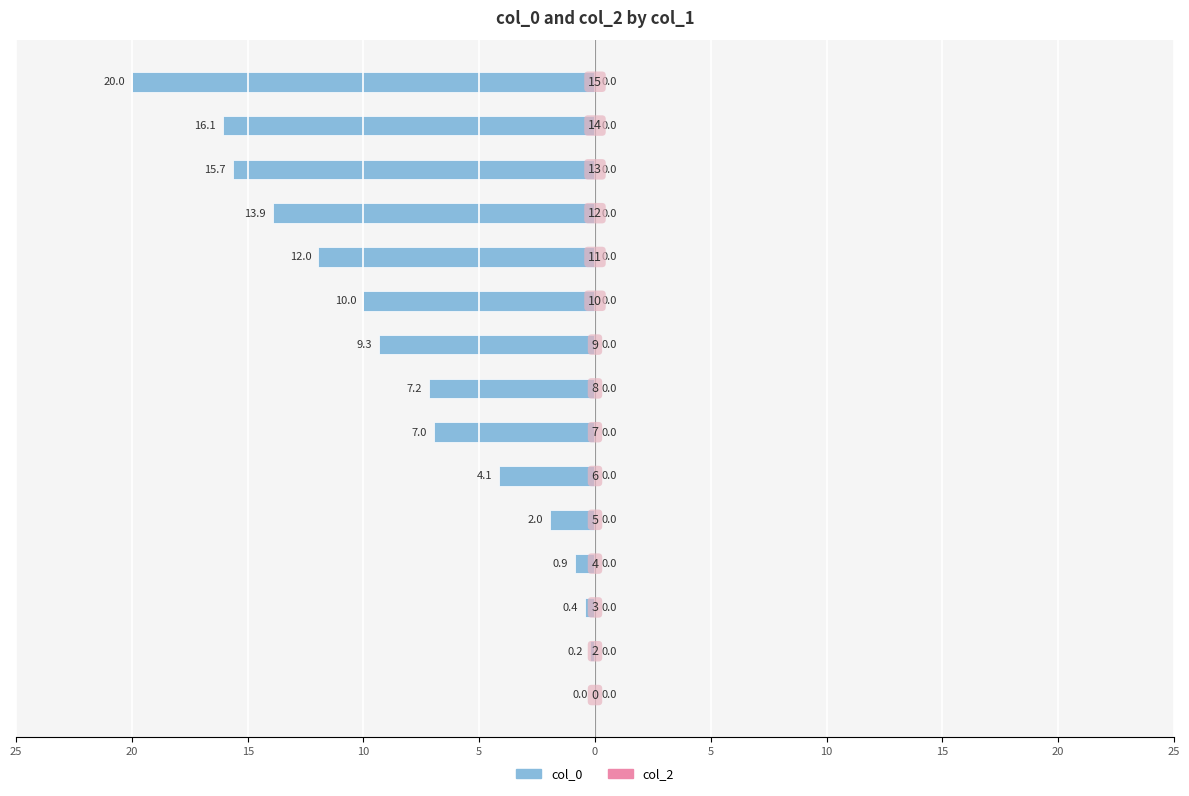

Are the bars horizontal?

Yes